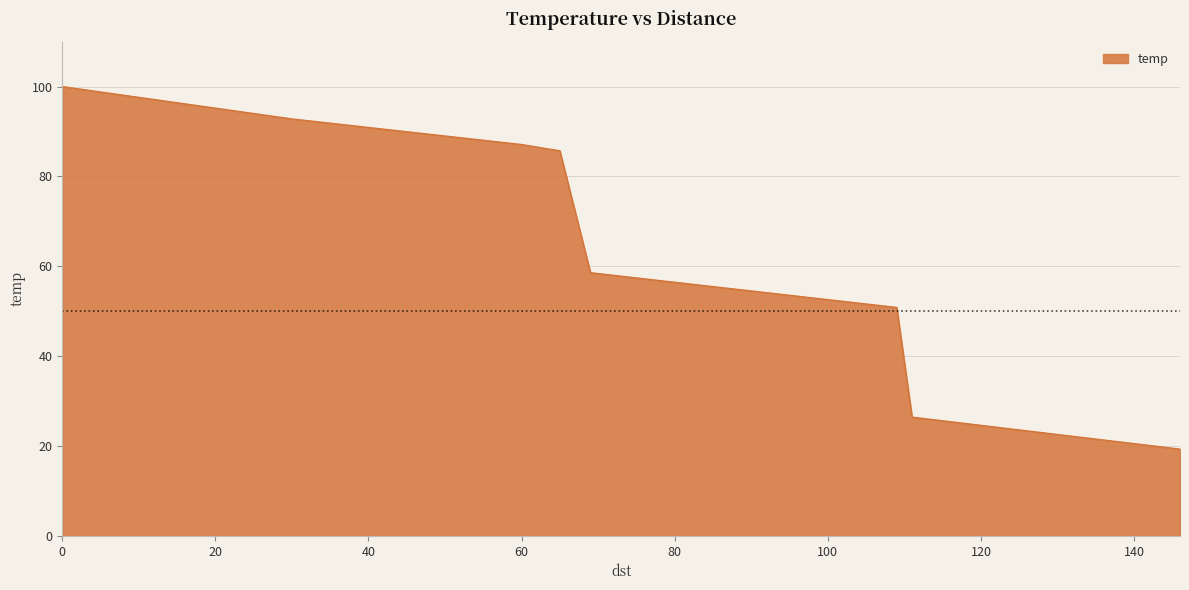

How many categories are shown in the chart?

11